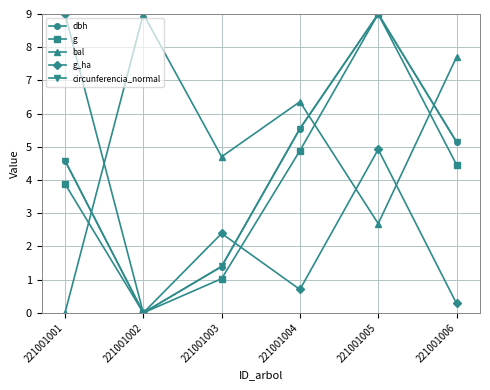

Which series has the largest total across all categories?

bal